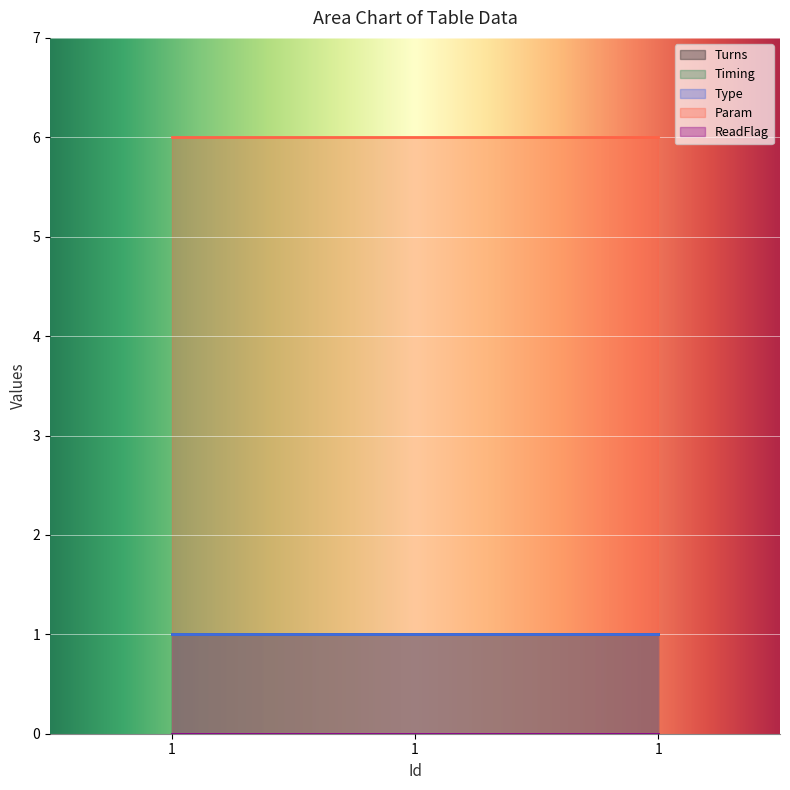

Rank the series at 1 from highest to lowest value.

Param, Turns, Timing, Type, ReadFlag